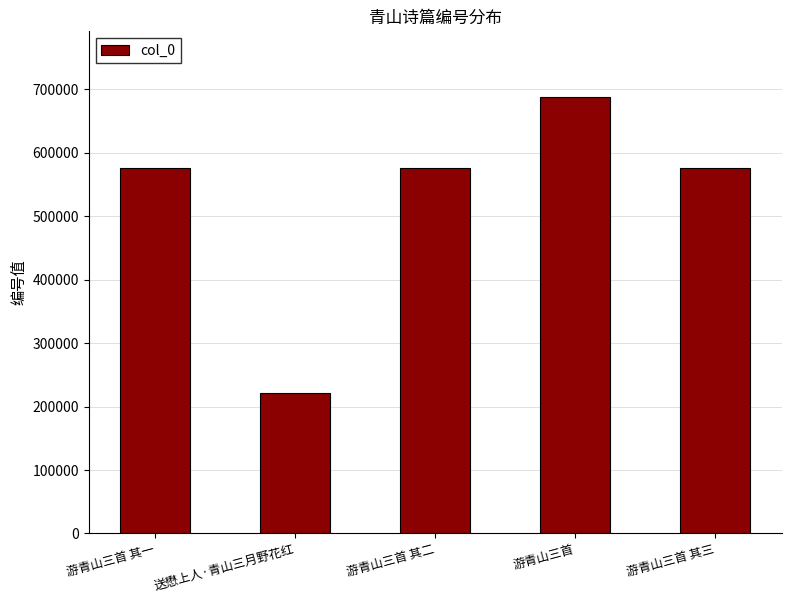

What is the greatest value displayed?

688540